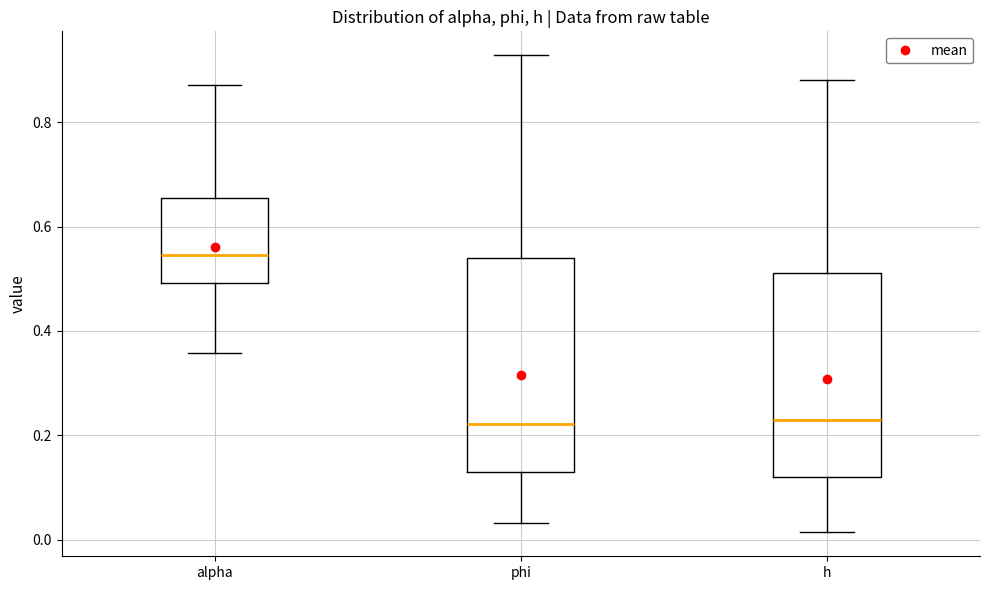

Which box's median line is the highest?

alpha